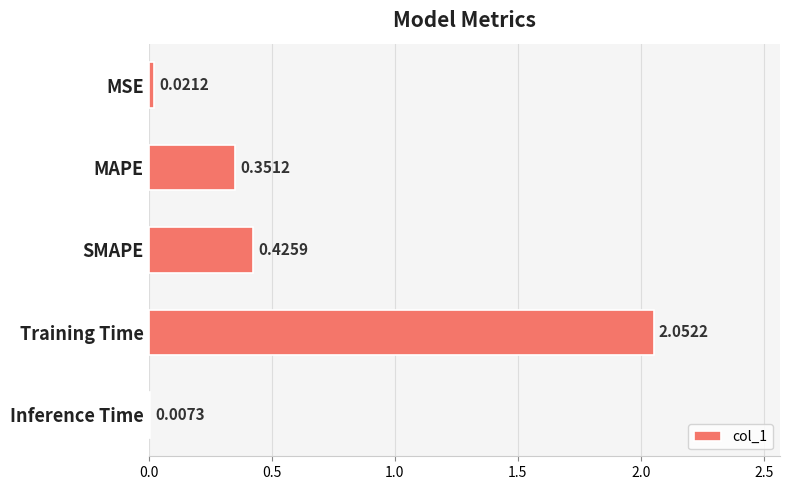

Which has a higher value, Inference Time or MSE?

MSE